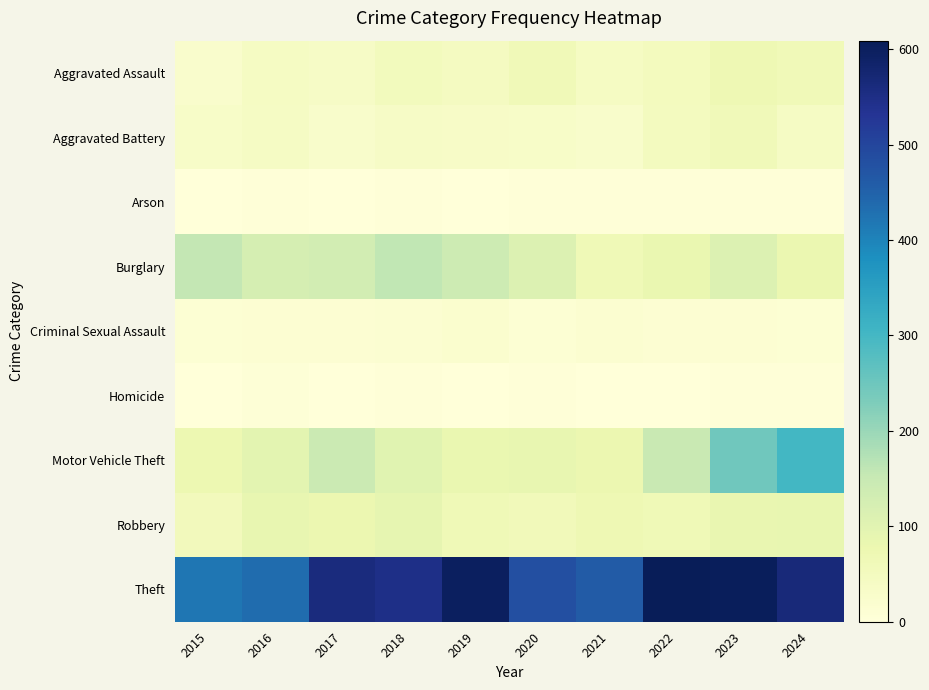

At 2016, list the series in order from largest to smallest.

Theft, Burglary, Motor Vehicle Theft, Robbery, Aggravated Assault, Aggravated Battery, Criminal Sexual Assault, Homicide, Arson